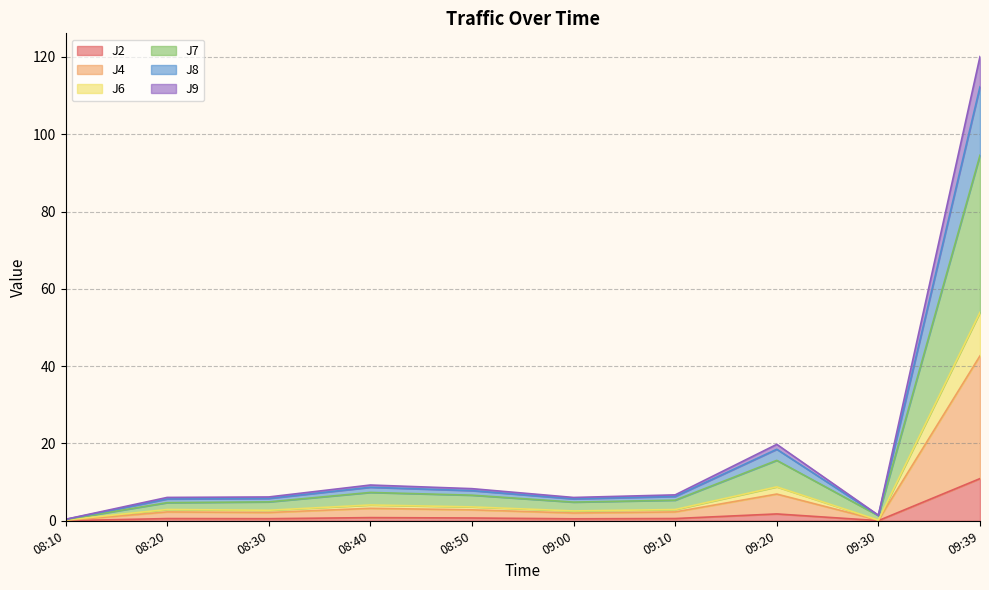

True or false: J2 has a value of 0.0 at 08:10.

True